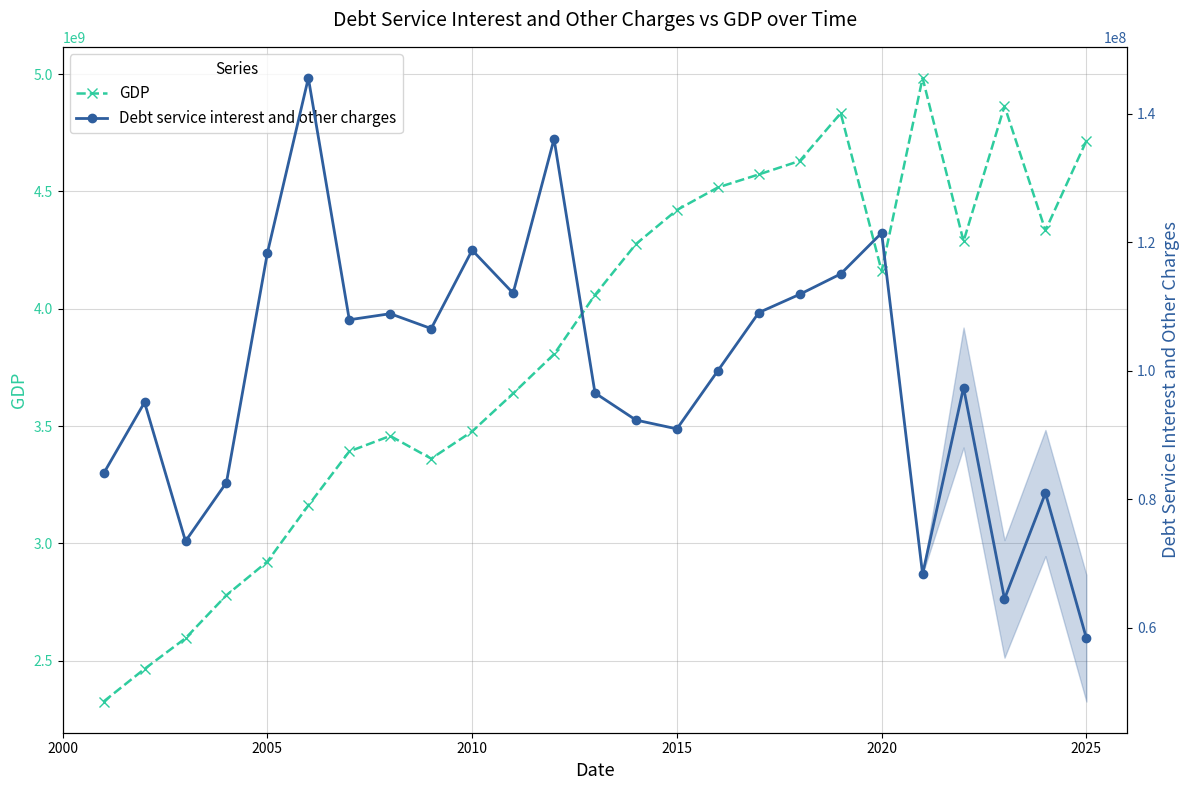

List the series in order of their overall mean, lowest first.

Debt service interest and other charges, GDP